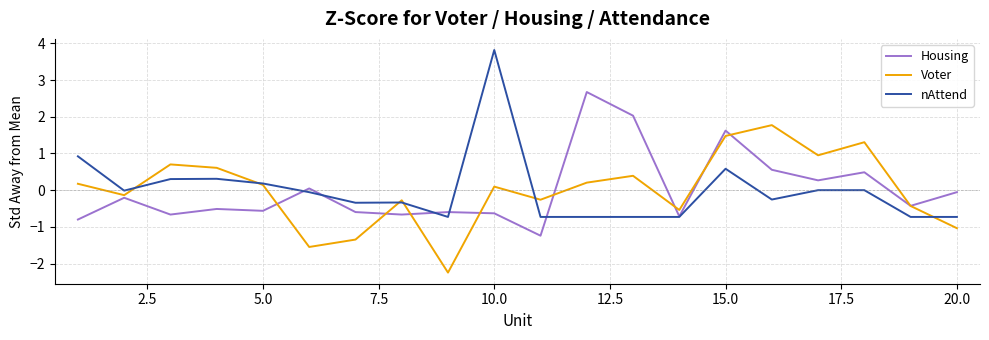

What is the highest value of the Housing series?

2.7